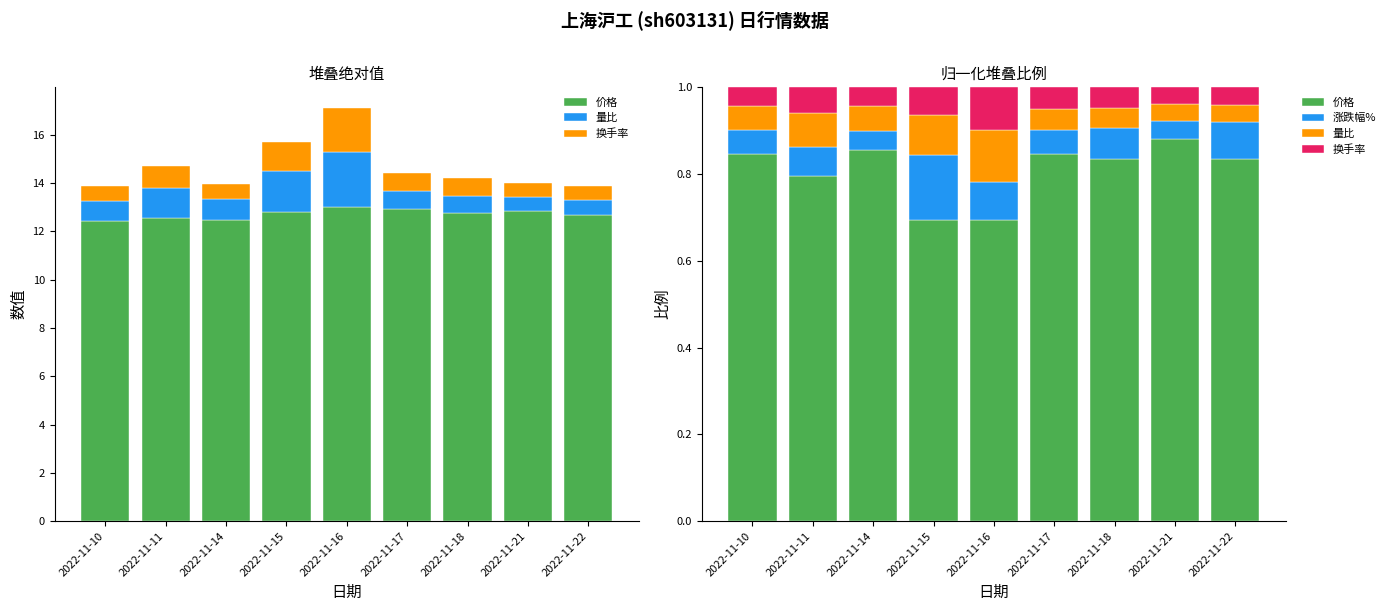

Between 2022-11-10 and 2022-11-11, which series saw the biggest shift?

价格